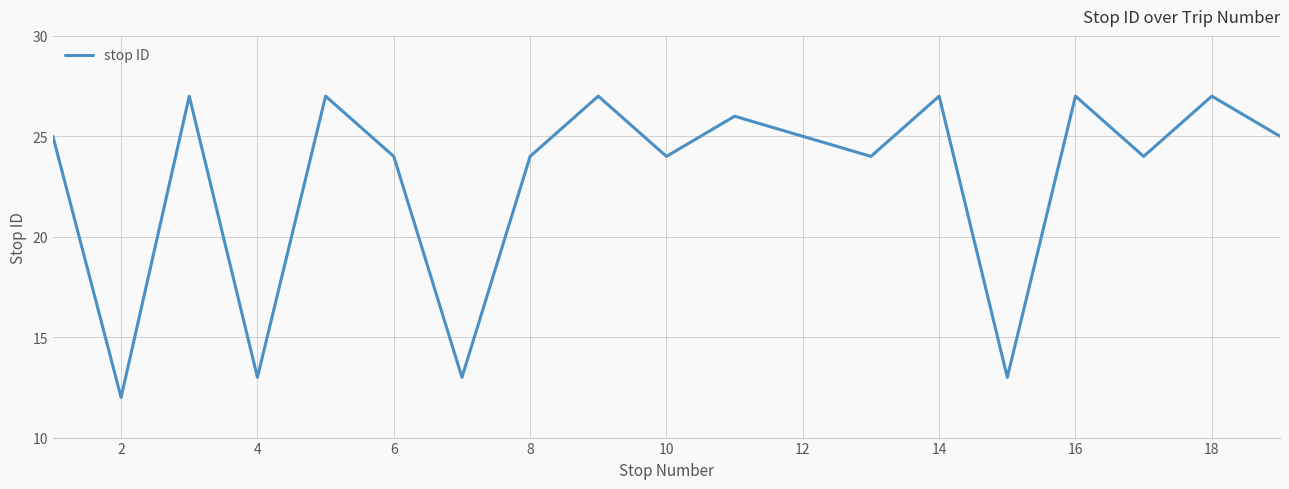

What is the greatest value displayed?

27